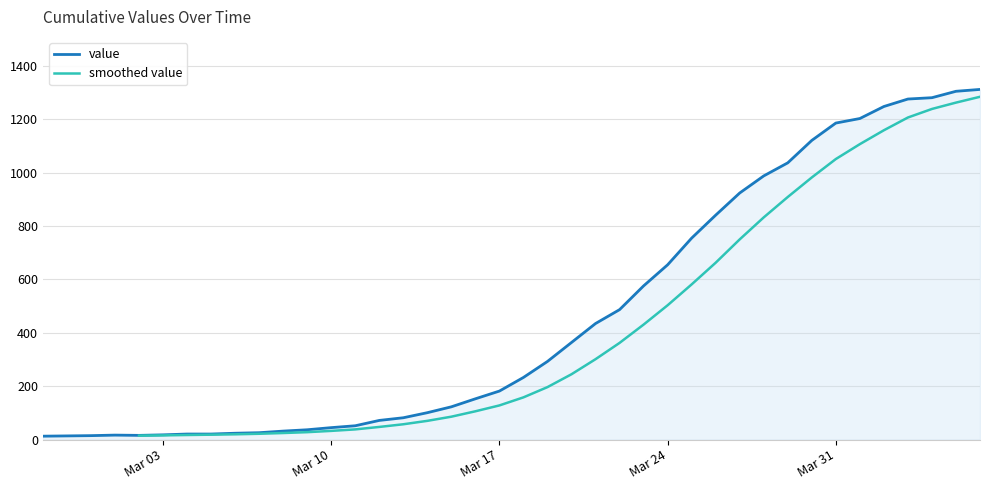

At which category does the data reach its first local valley?

2020-03-02